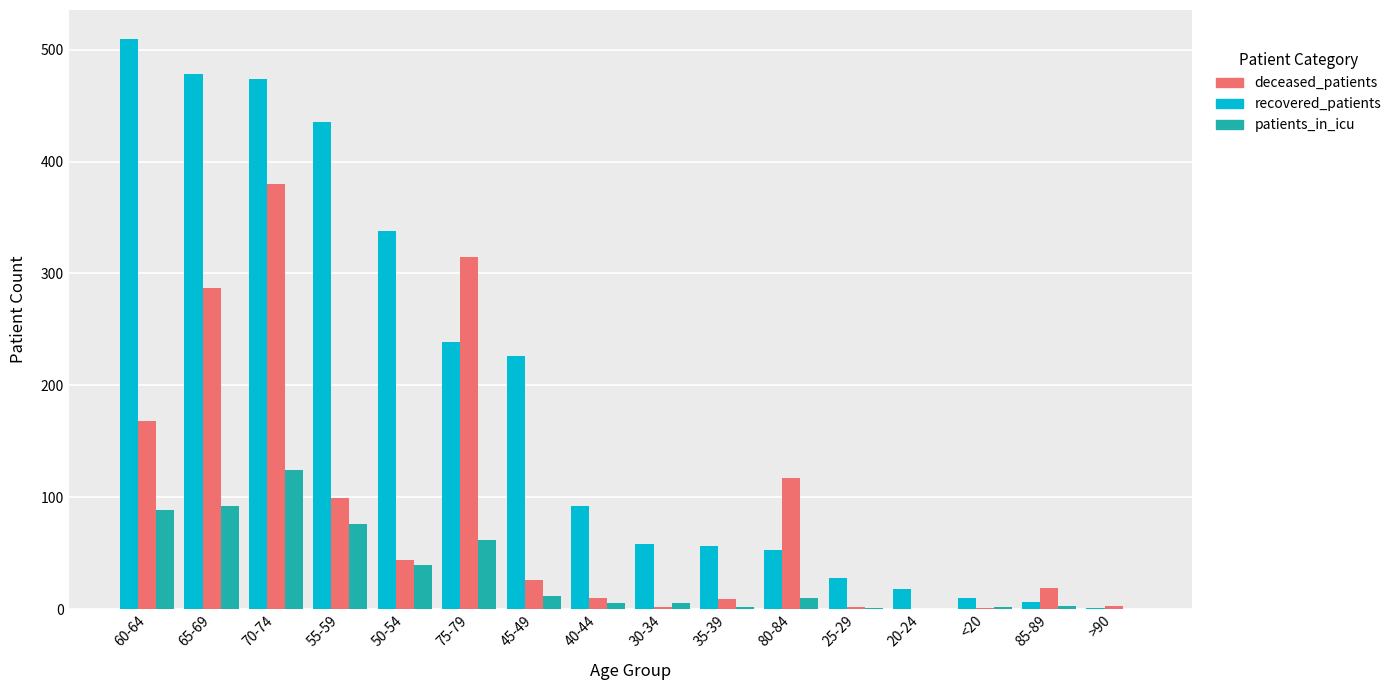

At which label is recovered_patients closest to 255?

75-79